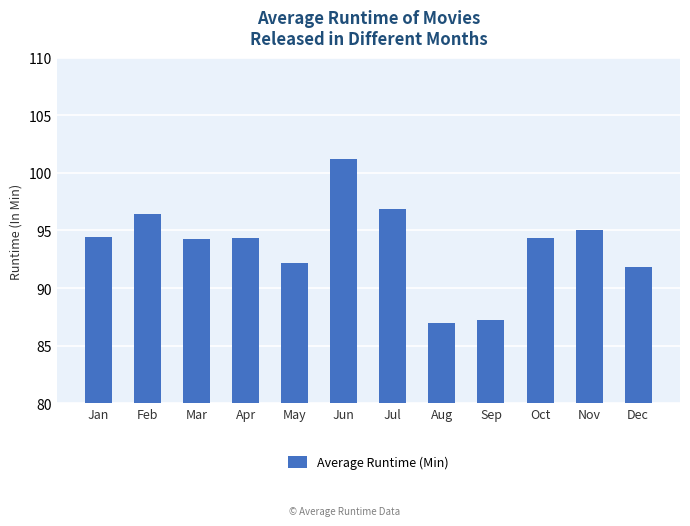

What is the approximate value at Jul?

96.9